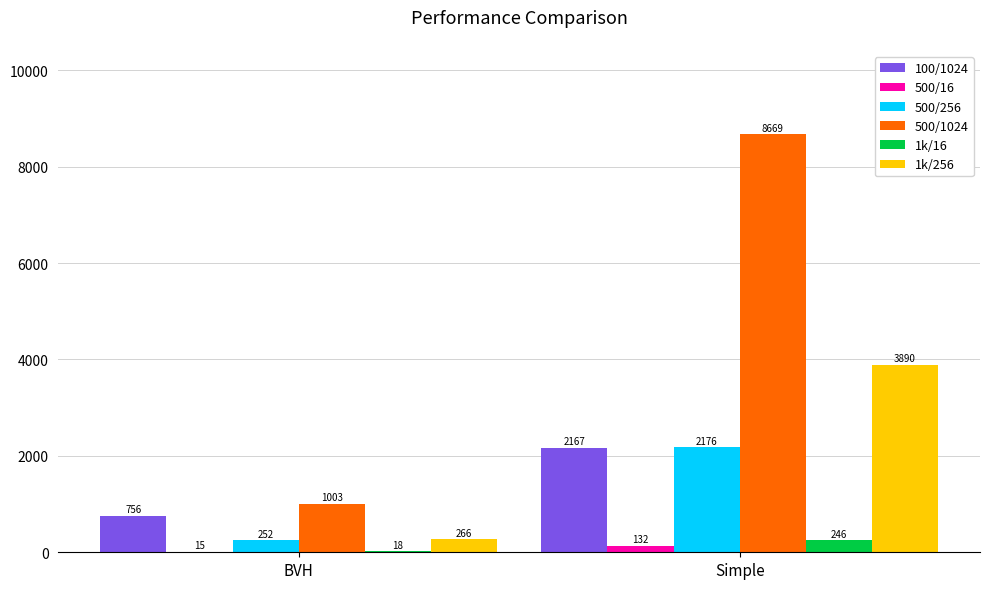

What is the total value across all series at Simple?

17280.5